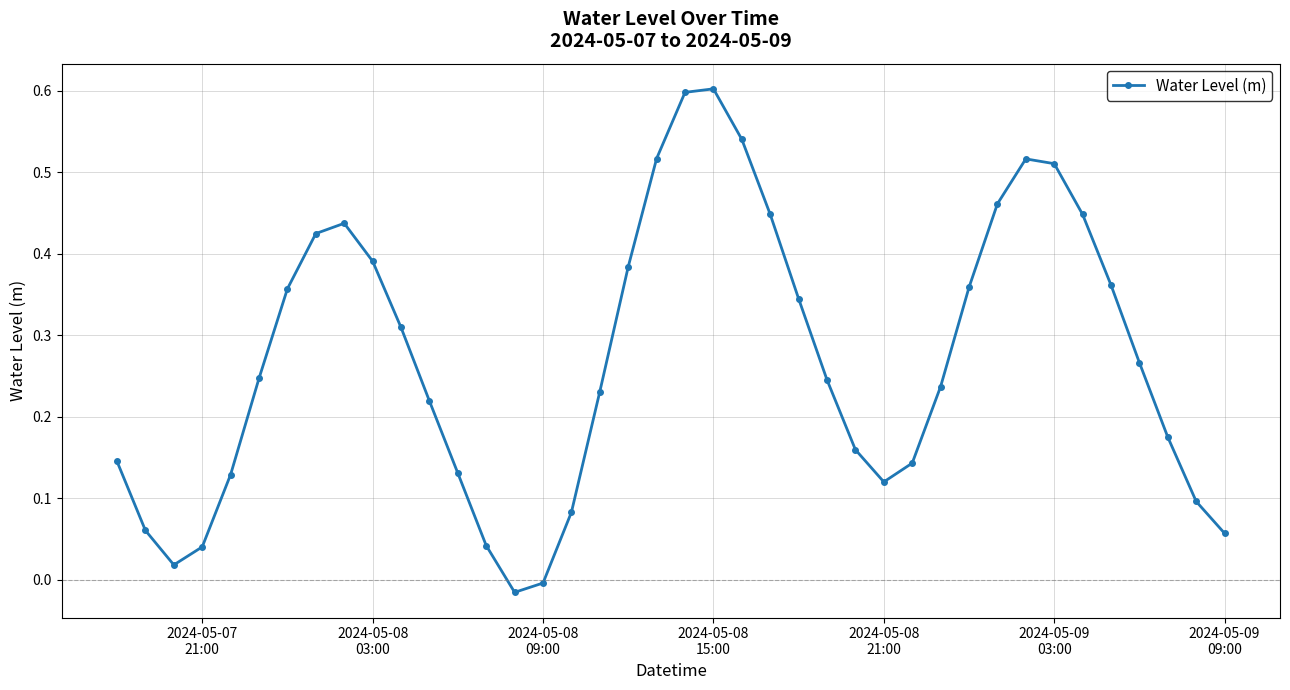

Is this an area chart (filled region under the line)?

No